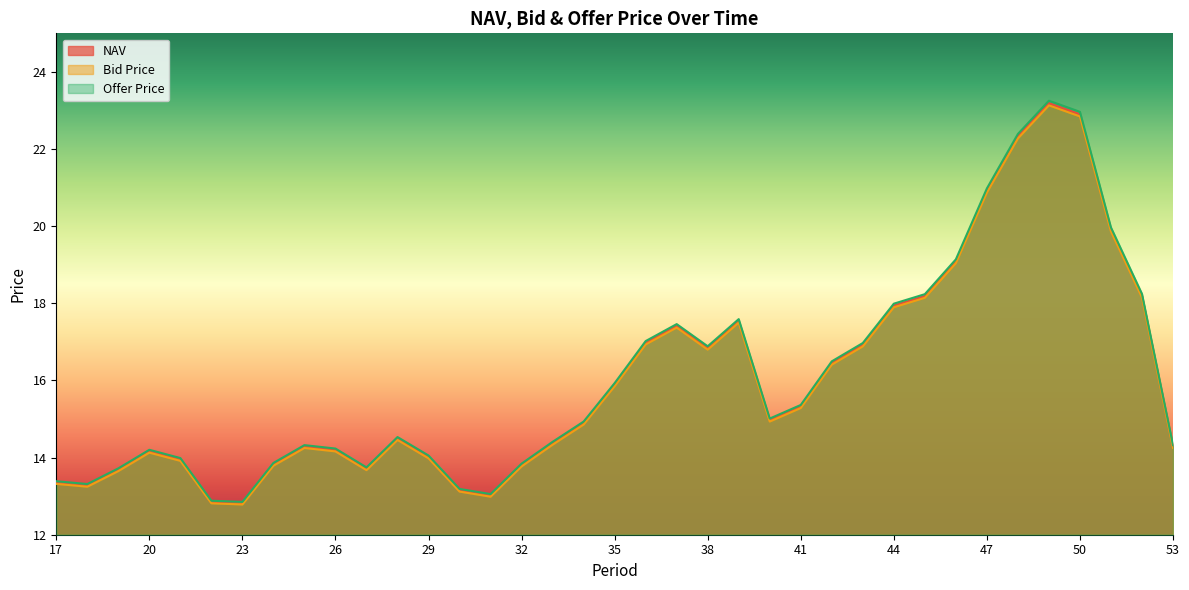

What is the value of the NAV point at the 29th from the left?

18.2